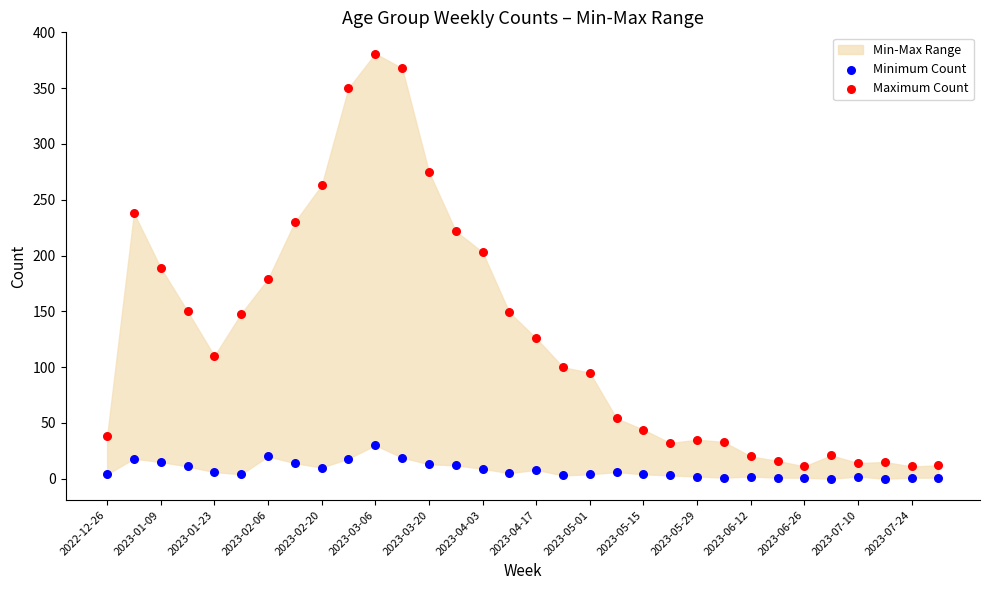

Which series has the widest spread of Y values?

Maximum Count